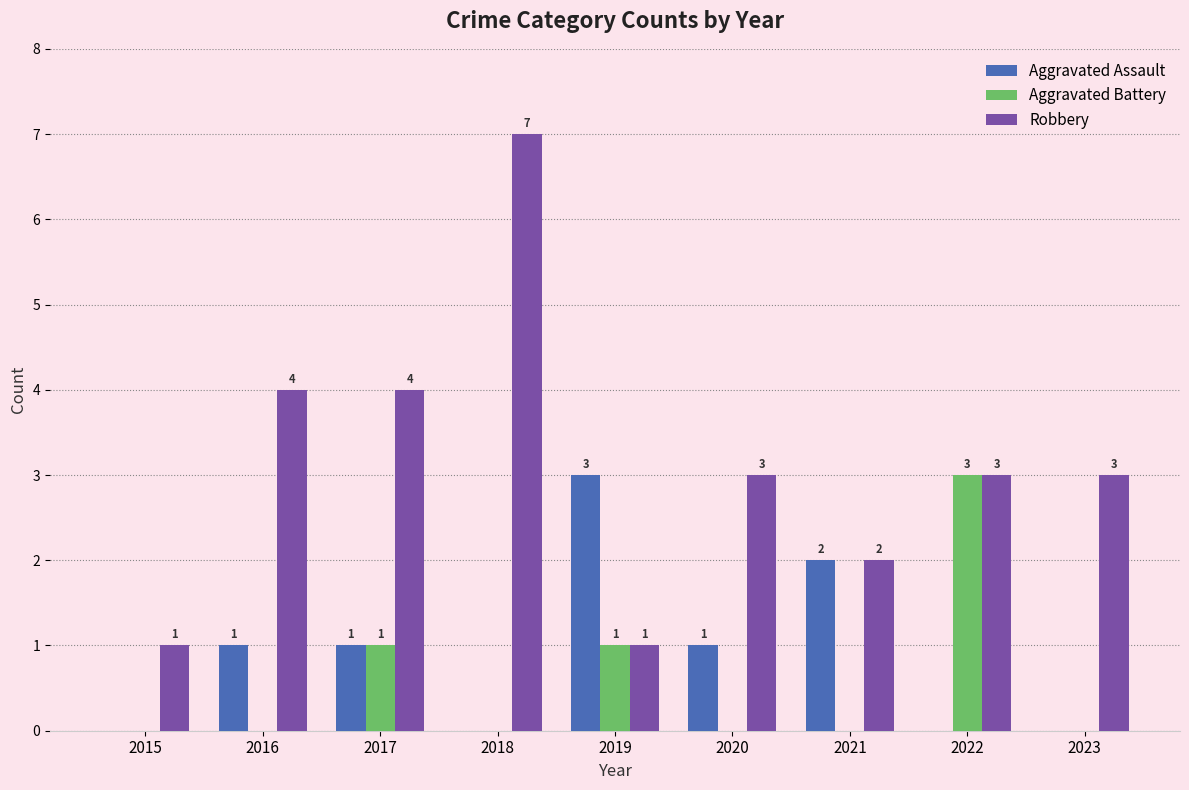

Is the value of Aggravated Battery at 2015 greater than the value of Robbery at 2019?

No